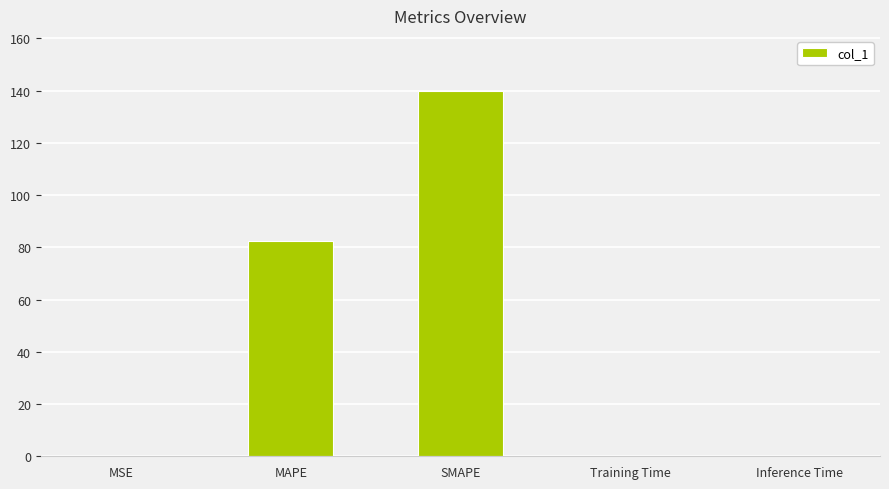

The value at MAPE is 82.3. True or false?

True